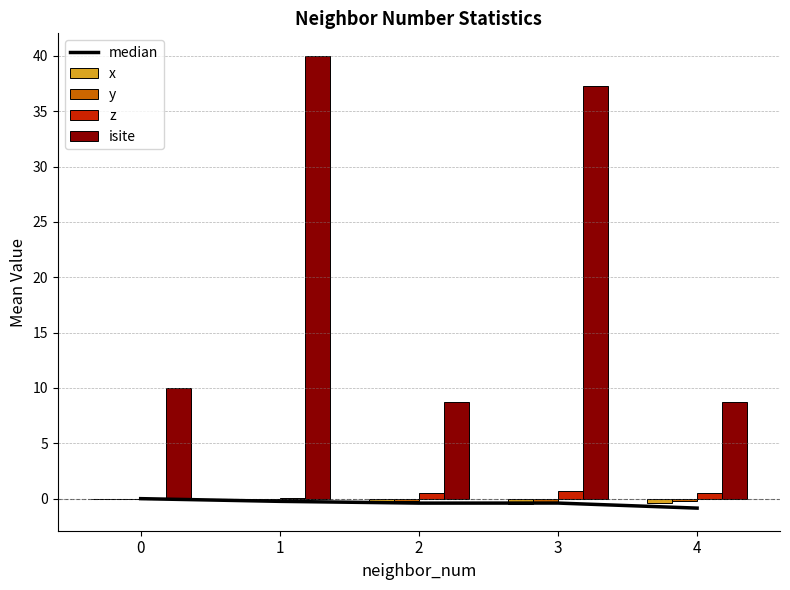

How many negative values does the median series have?

4